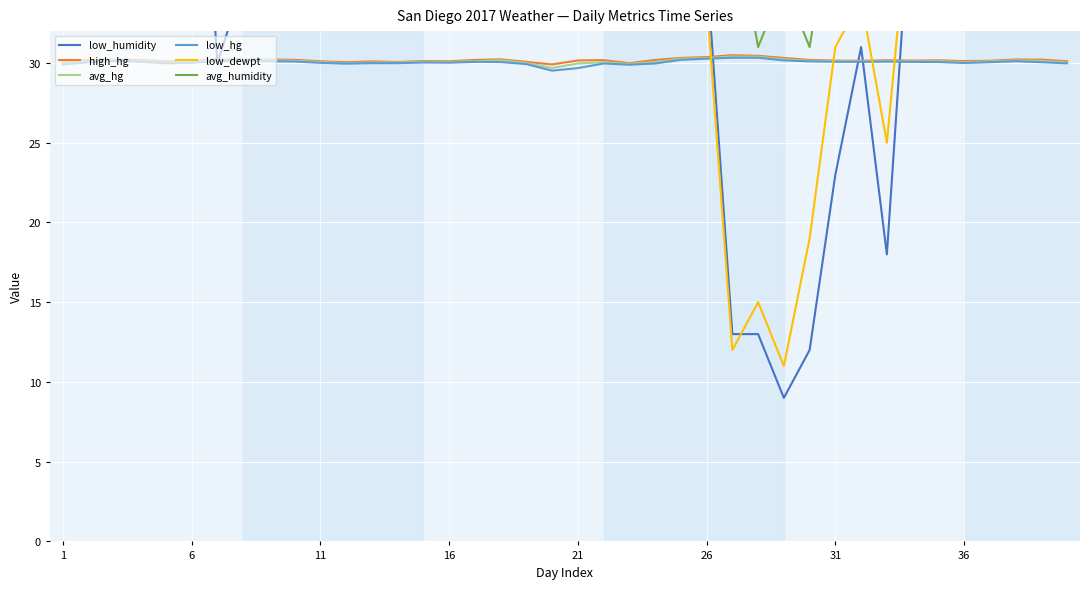

What is the maximum value shown in the chart?

84.0